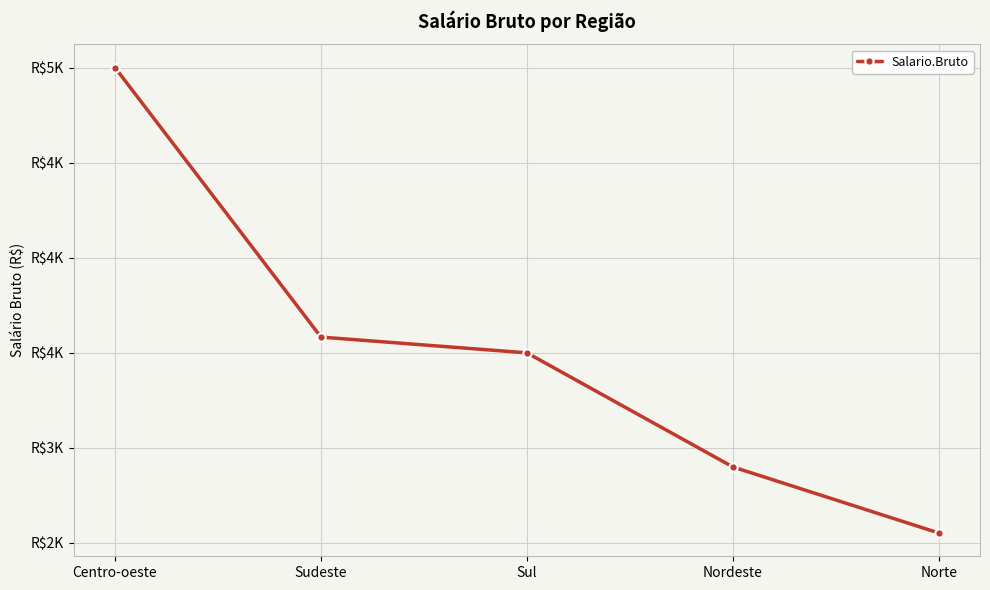

List the labels in order of value, smallest first.

Norte, Nordeste, Sul, Sudeste, Centro-oeste